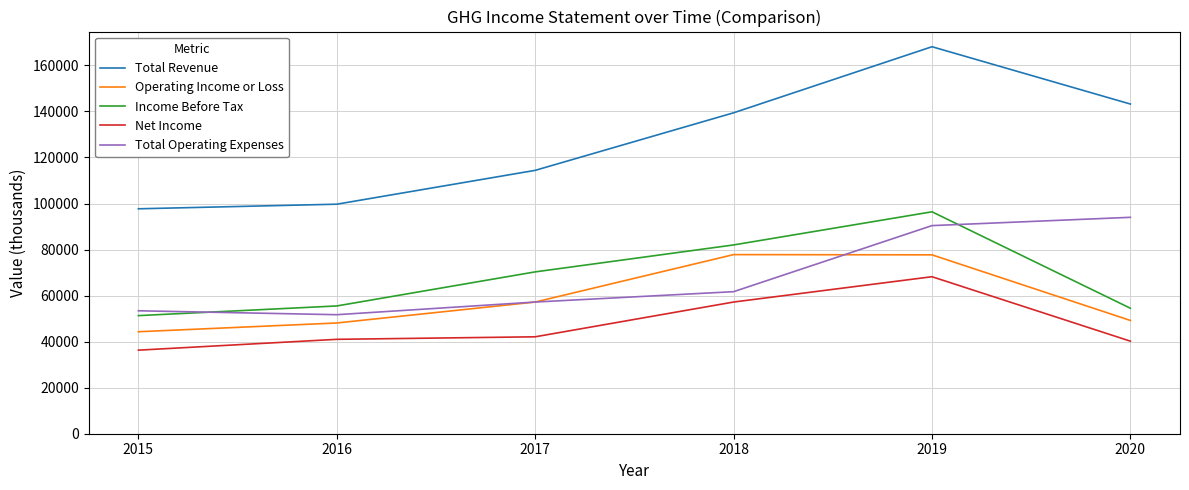

What is the maximum value shown in the chart?

168100